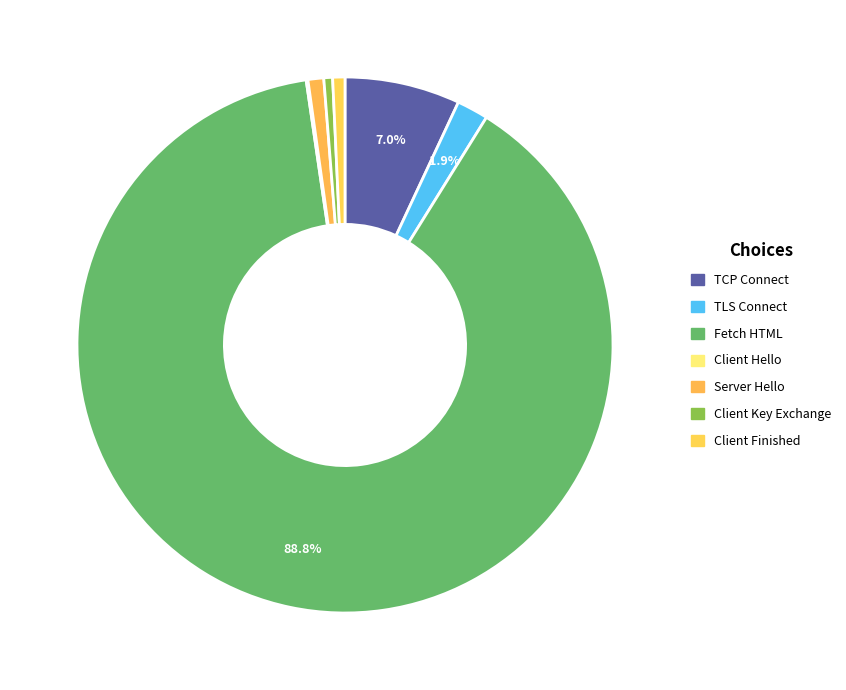

Is there any slice that represents more than half of the pie?

Yes